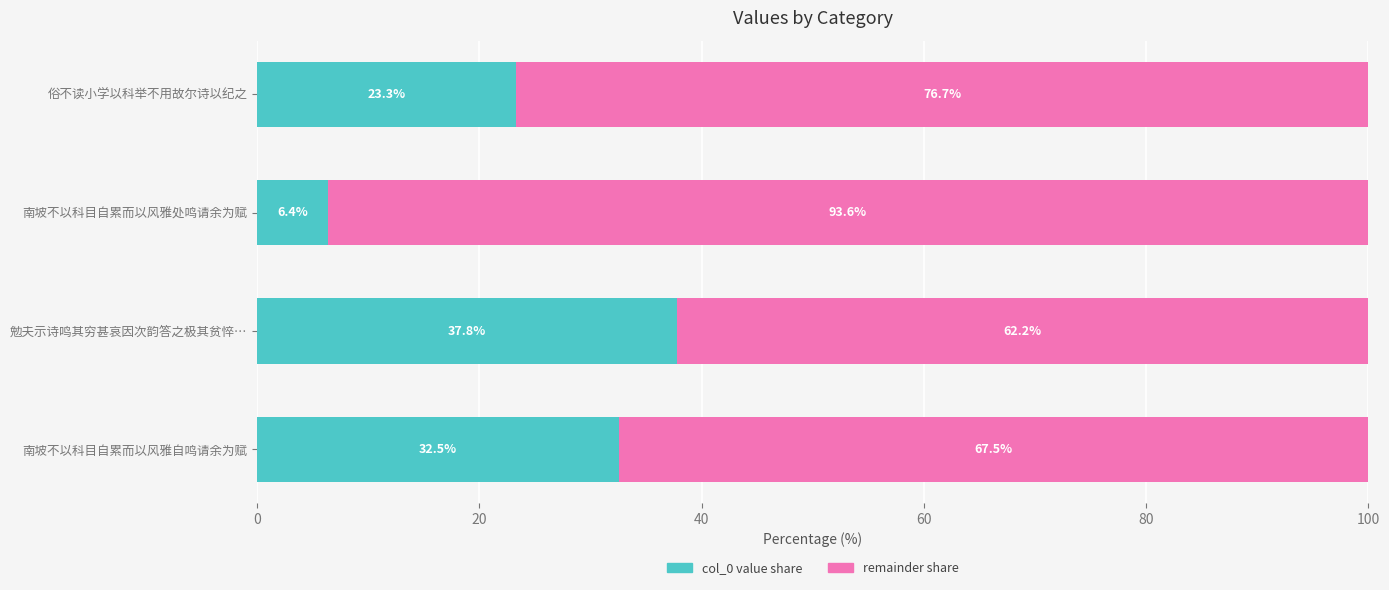

What is the total value across all series at 南坡不以科目自累而以风雅处鸣请余为赋?

100.0